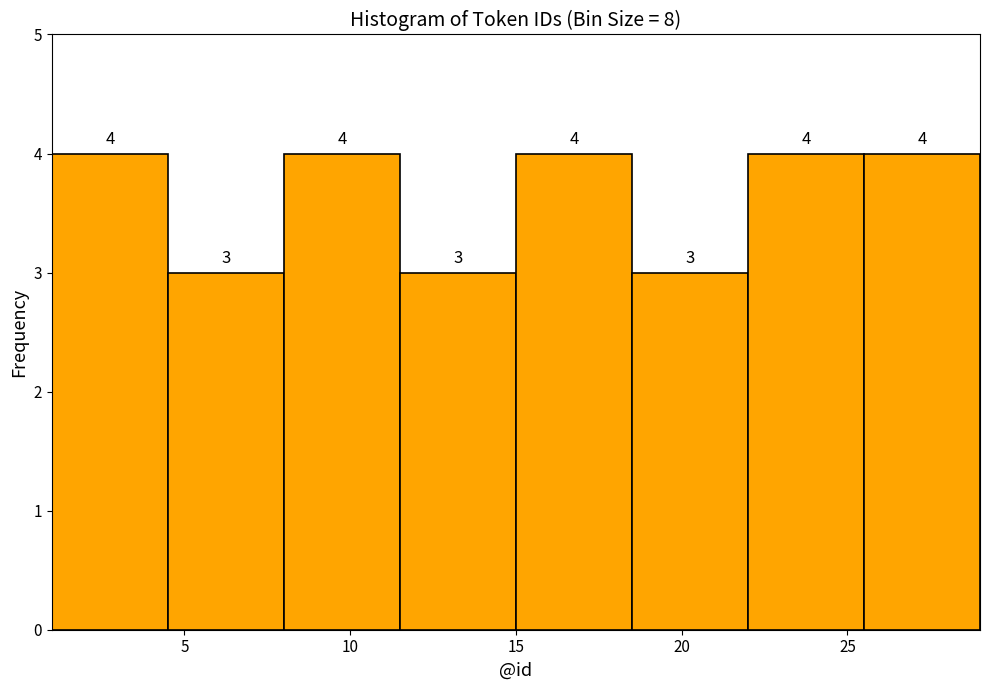

What is the height of the bar covering 8.0 to 11.5 on the x-axis?

4